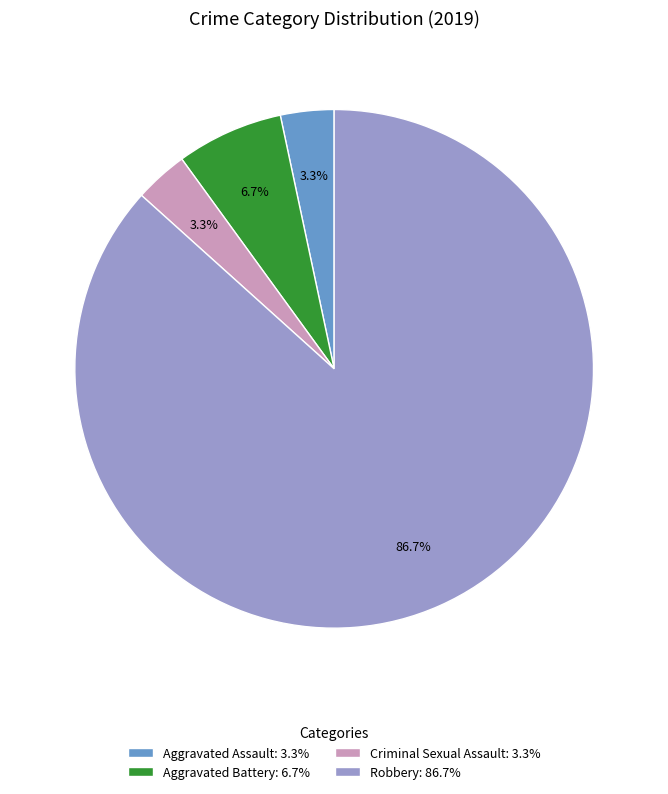

Does Robbery account for over 50% of the chart?

Yes